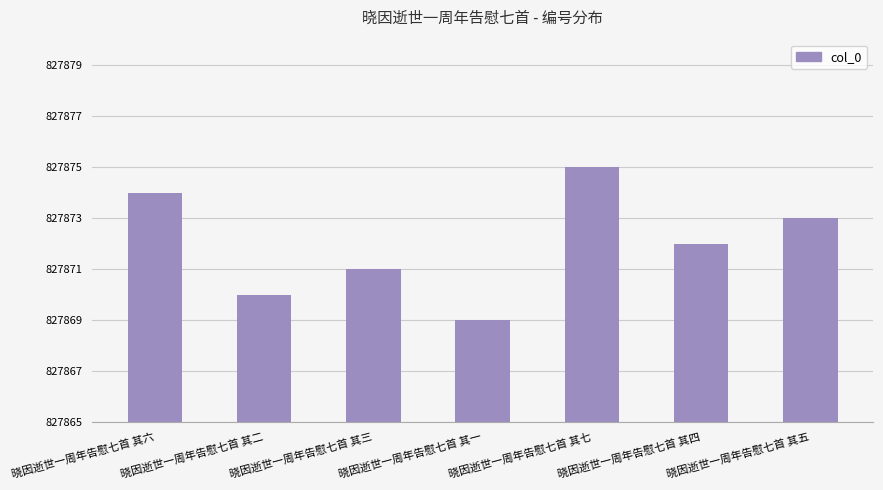

Count the number of data series in this chart.

1